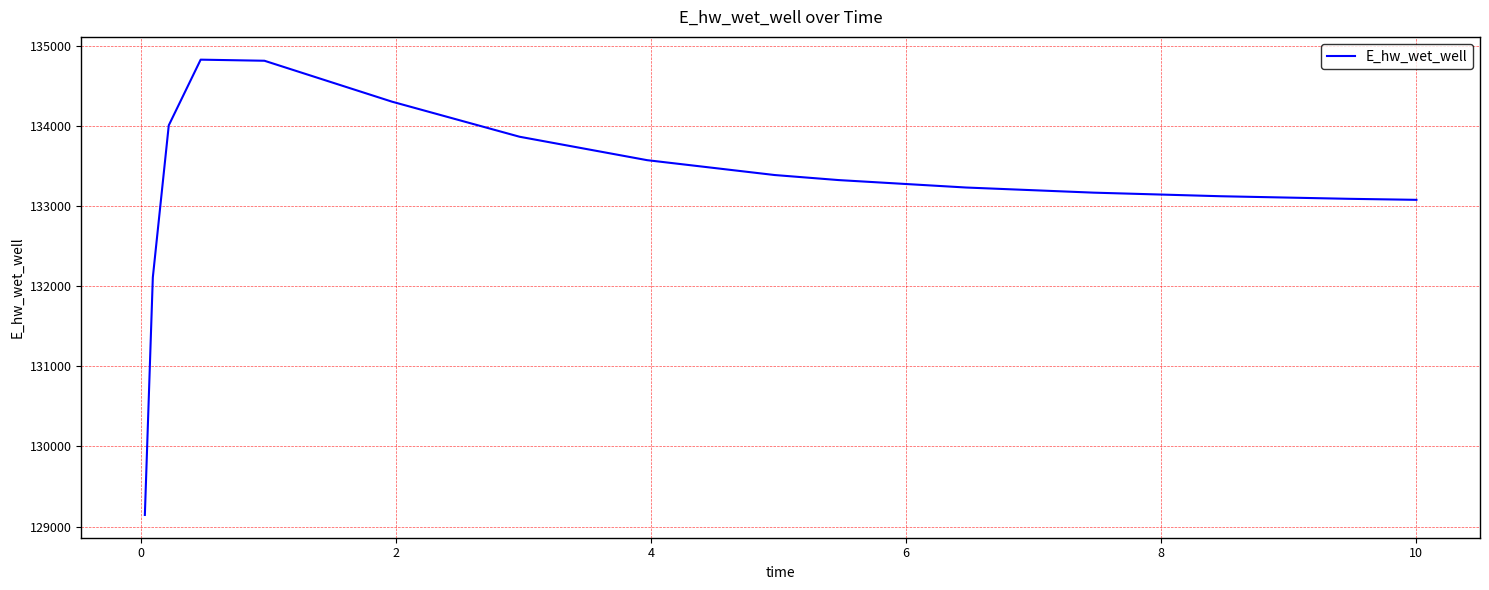

What is the difference between the maximum and minimum values?

5682.4